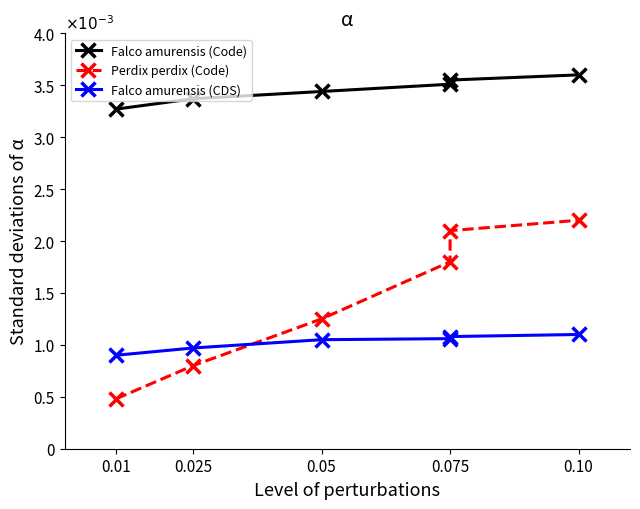

Which series ends up on top after the final intersection of Perdix perdix (Code) and Falco amurensis (CDS)?

Perdix perdix (Code)